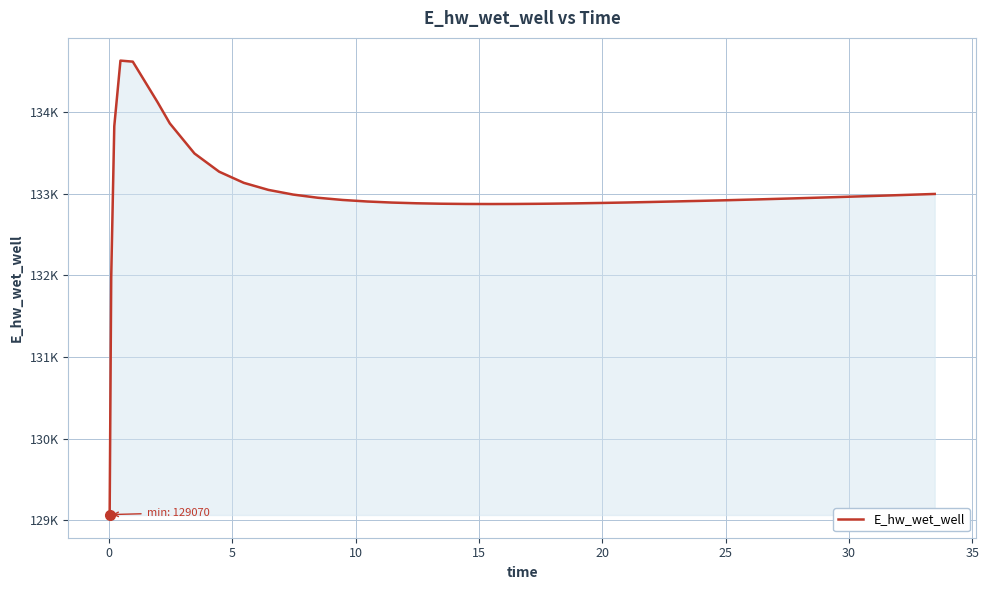

What is the value of the 7th point from the left?

133859.4